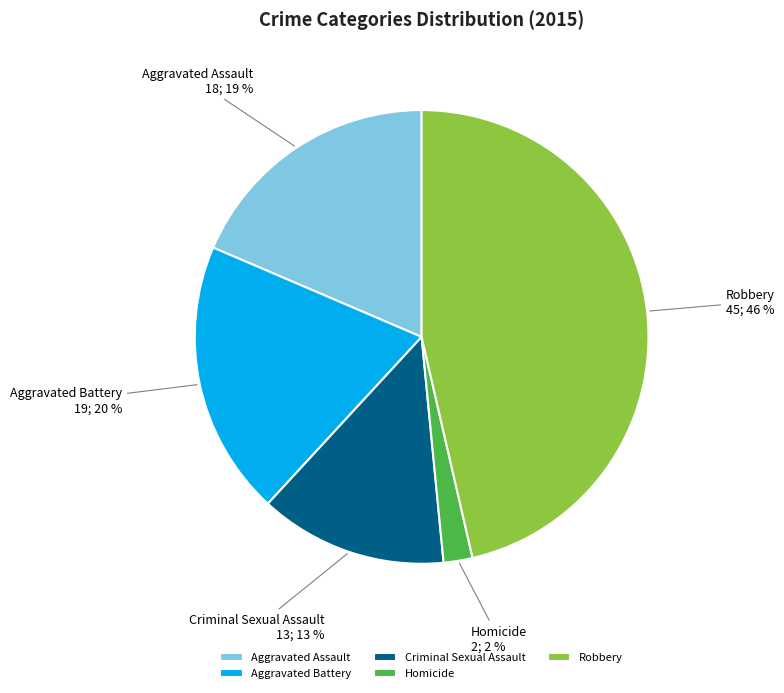

Does any single category account for the majority?

No